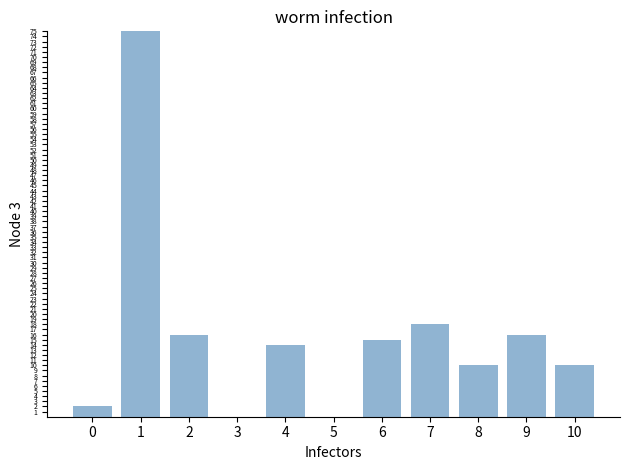

At which category does the chart reach its peak across all series?

1